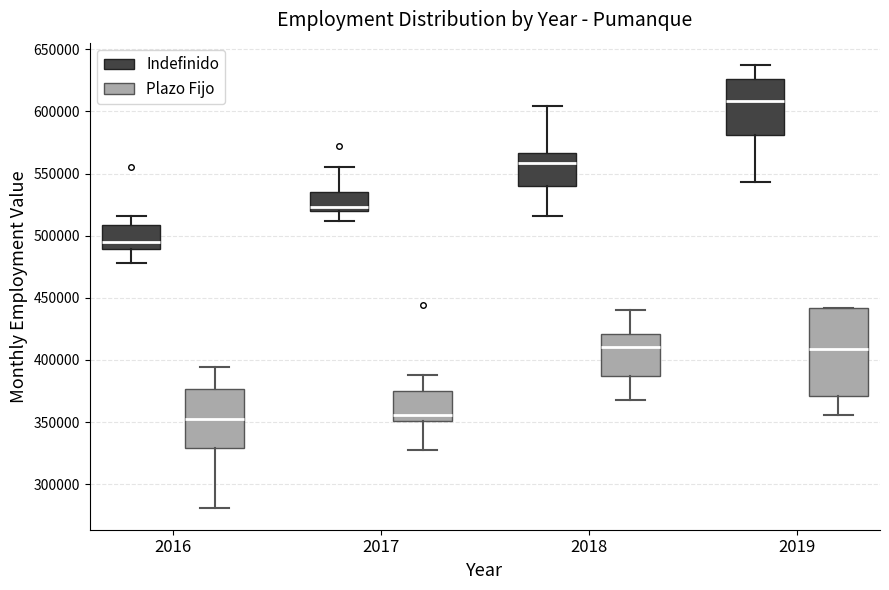

Reading left to right, transcribe this box plot: for each box, give where its median line is, the range the box spans, and where its two whiskers end, as read against the y-axis. The values are not printed on the chart, so give them approximately, as read against the axis.

2016 (Indefinido): median 495000, box 490000 to 510000, whiskers 480000 to 515000
2016 (Plazo Fijo): median 355000, box 330000 to 375000, whiskers 280000 to 395000
2017 (Indefinido): median 525000, box 520000 to 535000, whiskers 510000 to 555000
2017 (Plazo Fijo): median 355000, box 350000 to 375000, whiskers 330000 to 390000
2018 (Indefinido): median 560000, box 540000 to 565000, whiskers 515000 to 605000
2018 (Plazo Fijo): median 410000, box 385000 to 420000, whiskers 370000 to 440000
2019 (Indefinido): median 610000, box 580000 to 625000, whiskers 545000 to 635000
2019 (Plazo Fijo): median 410000, box 370000 to 440000, whiskers 355000 to 440000